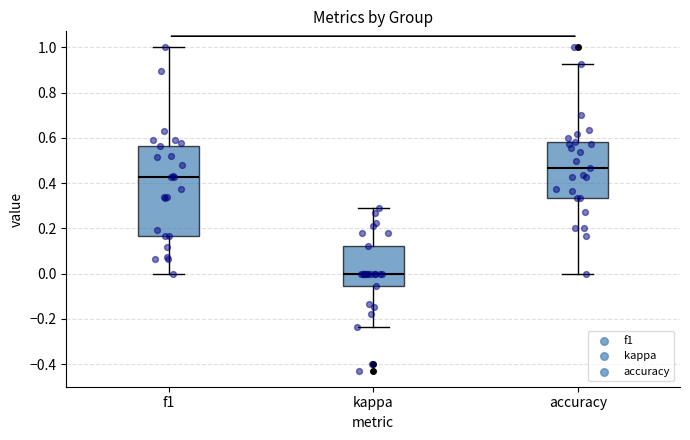

Reading left to right, read every box against the y-axis: the position of its median line, the range the box covers, and the ends of its whiskers. The values are not printed on the chart, so give them approximately, as read against the axis.

f1: median 0.42, box 0.16 to 0.56, whiskers 0.00 to 1.00
kappa: median 0.00, box -0.06 to 0.12, whiskers -0.24 to 0.30
accuracy: median 0.46, box 0.34 to 0.58, whiskers 0.00 to 0.92